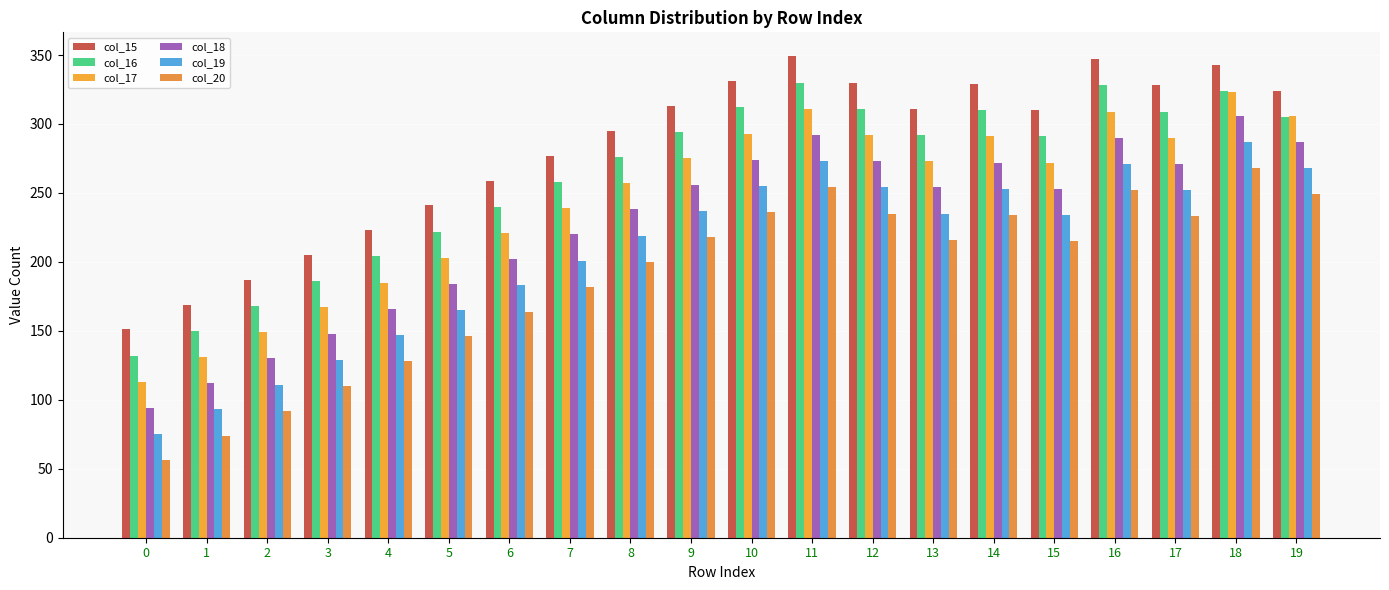

Between 2 and 10, which series saw the biggest shift?

col_15